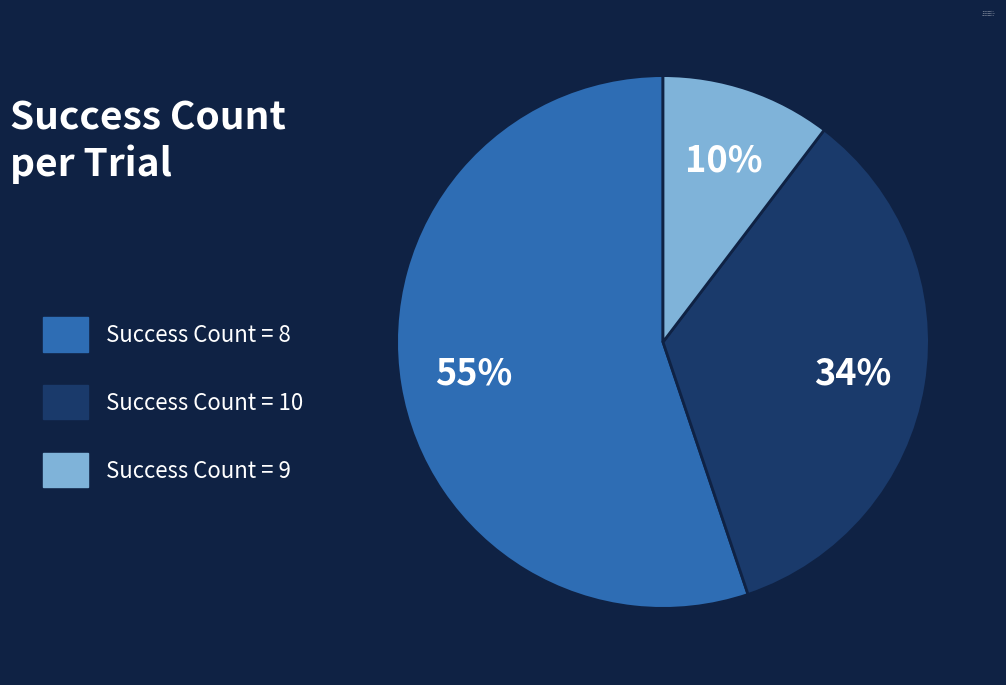

Does any single category account for the majority?

Yes